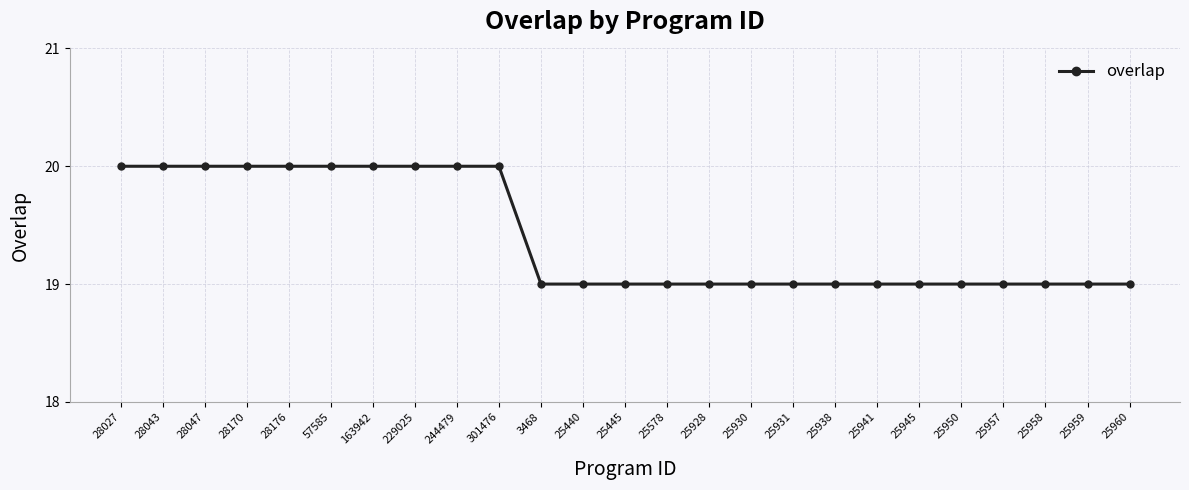

What is the sum of all values?

485